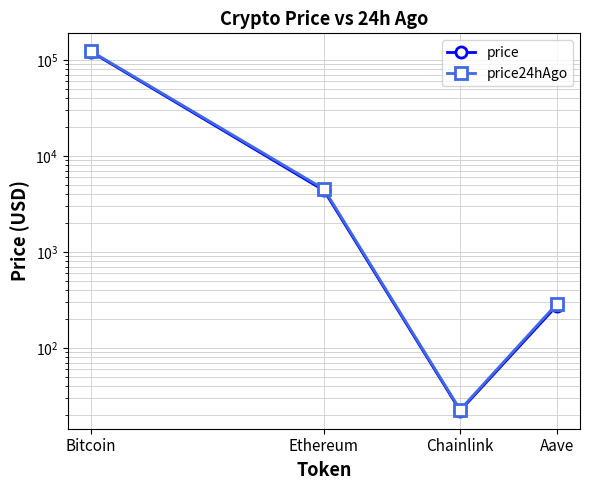

Reading left to right, transcribe all the data shown in this chart.

price: 121577.0	4370.4	22.0	273.9
price24hAgo: 123450.0	4528.0	22.6	286.3